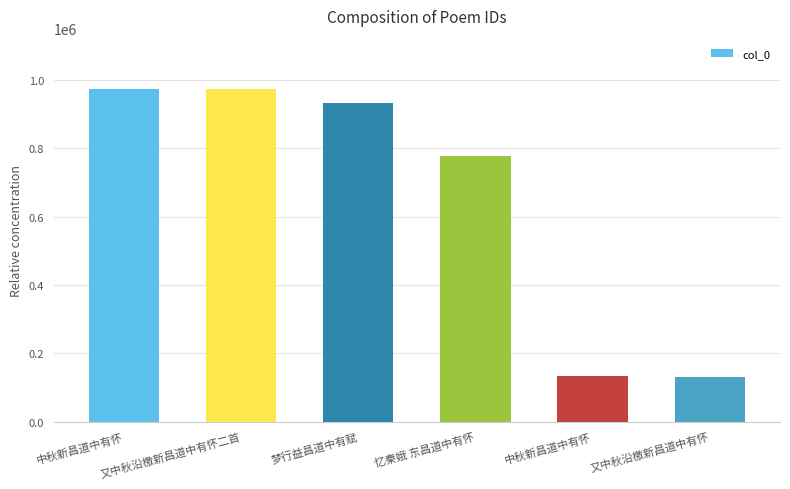

Which label corresponds to the largest value in the chart?

中秋新昌道中有怀